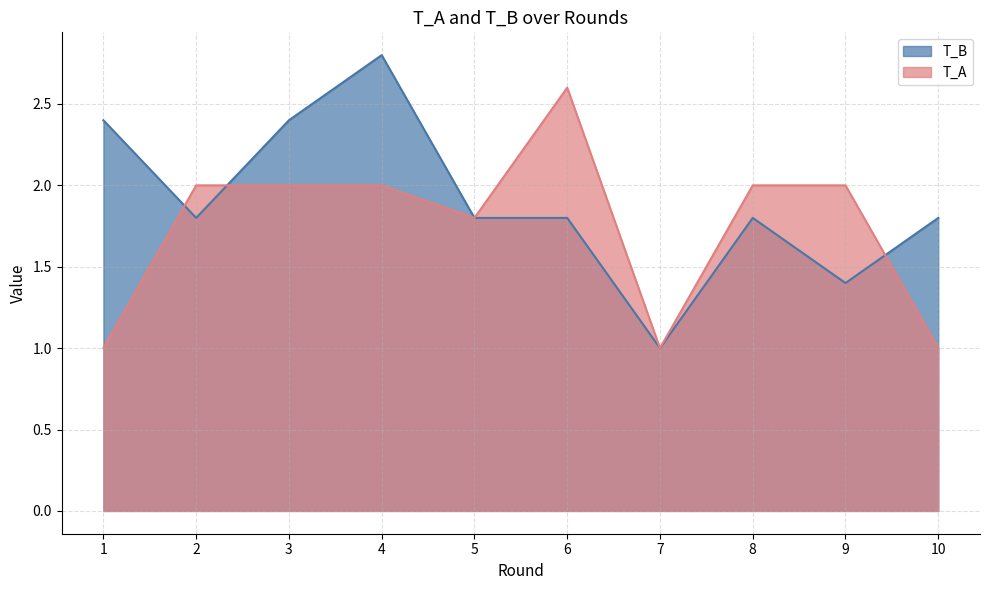

How many lines are shown in the chart?

2